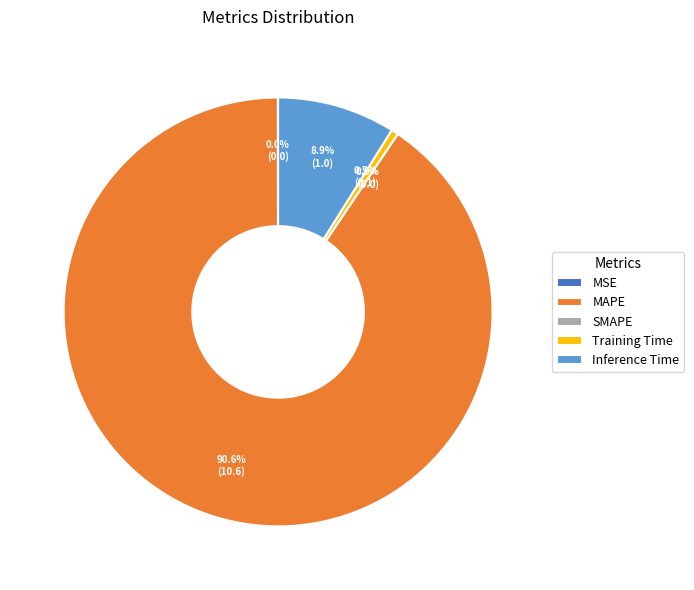

Combined, what portion of the pie is Inference Time and MSE?

8.9%